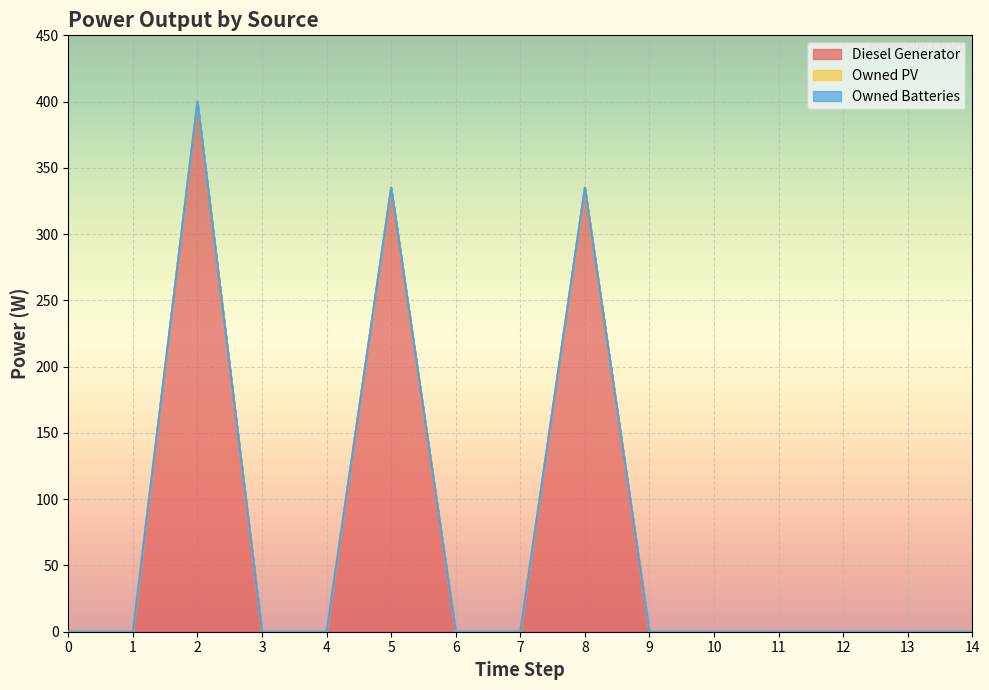

List the series in order of their peak value, highest first.

Diesel Generator, Owned PV, Owned Batteries